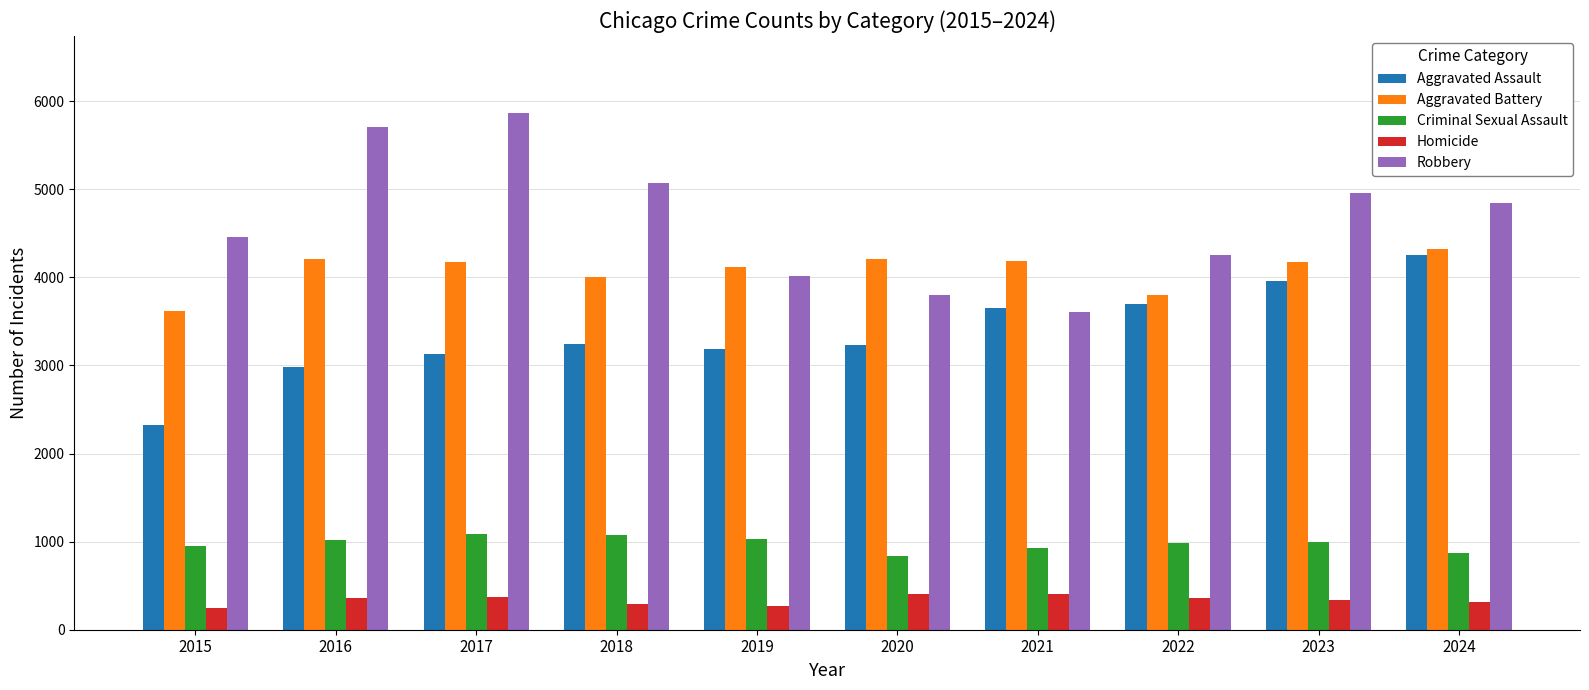

What is the approximate value of Aggravated Battery at 2015, to the nearest 50?

3600